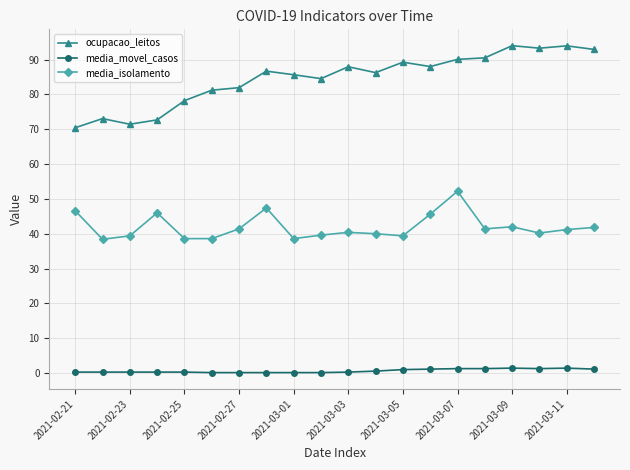

What is the smallest value displayed?

0.1